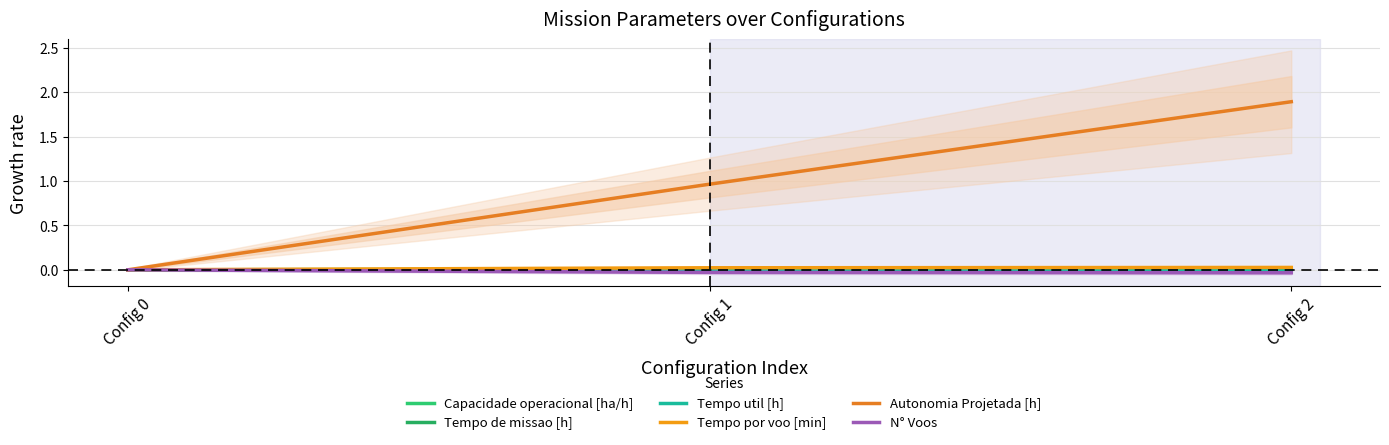

Where is Autonomia Projetada [h] nearest to the value 0?

Config 0